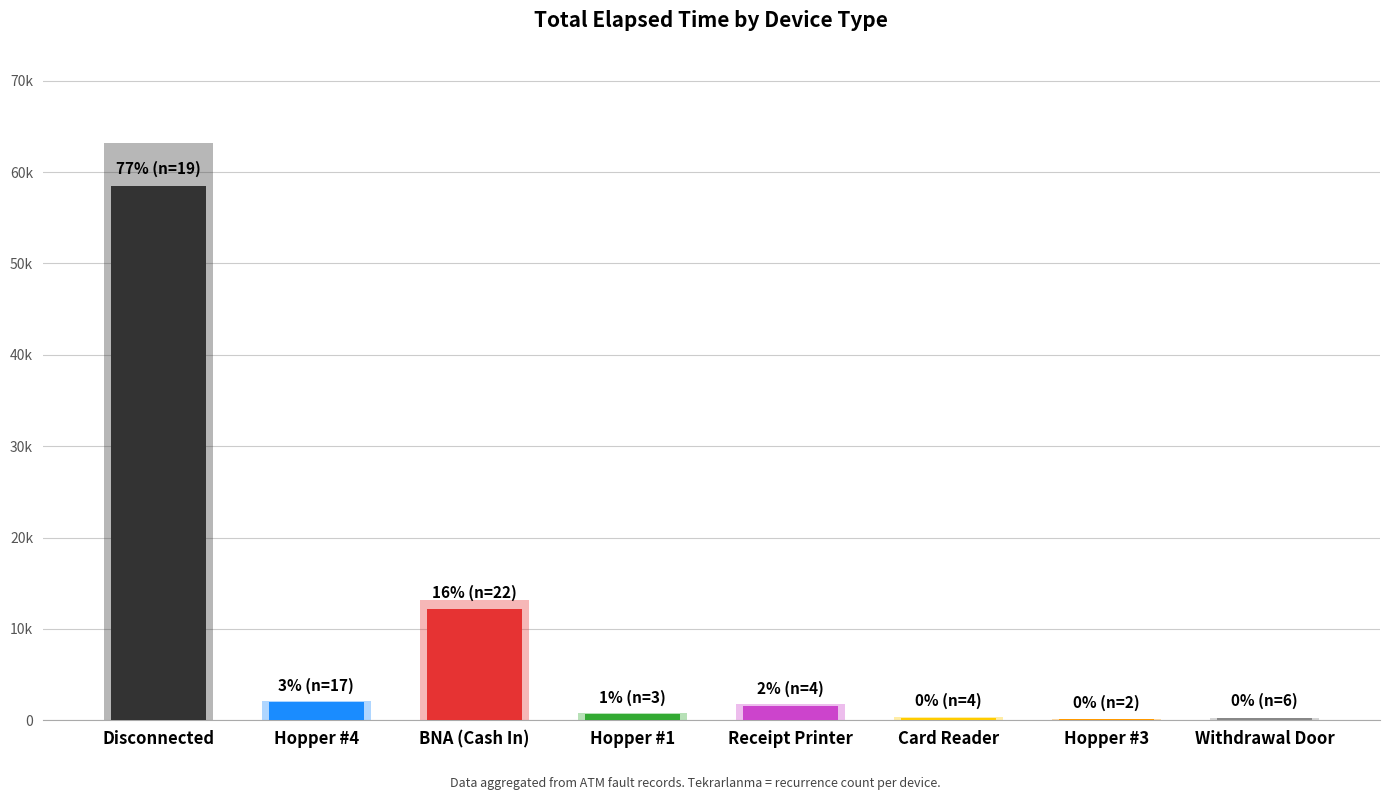

How many bars are there in total?

8